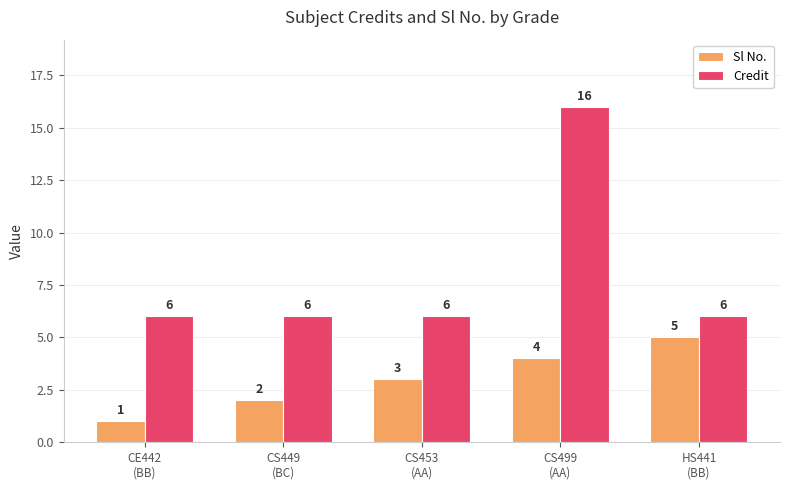

The Credit series shows 2 at HS441
(BB). True or false?

False